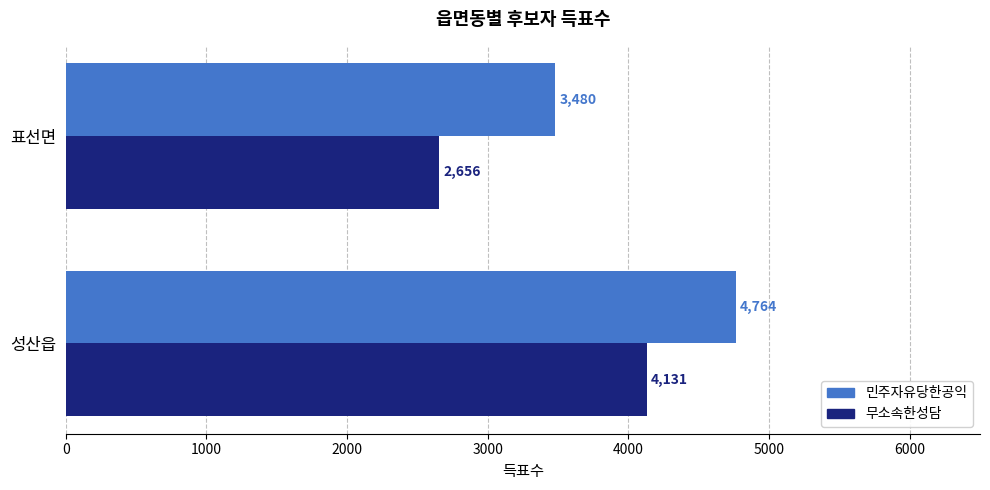

At which label does 무소속한성담 reach its minimum?

표선면